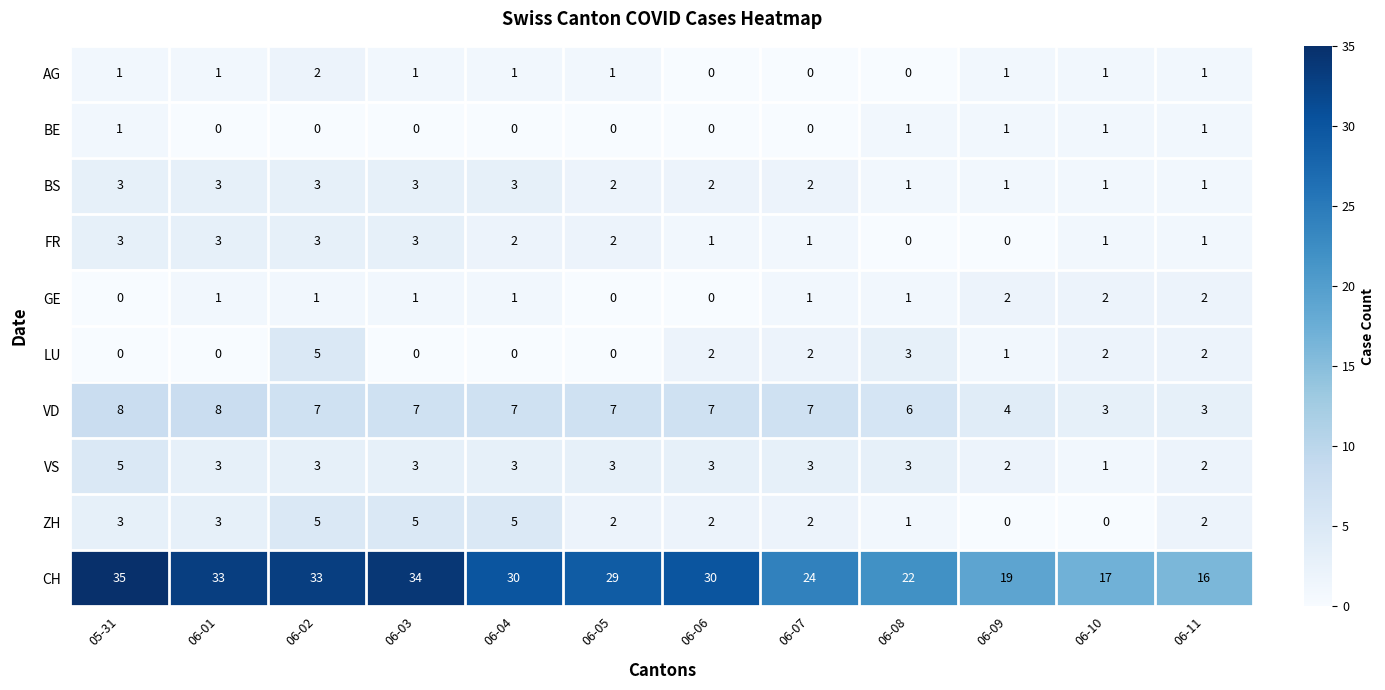

What is the maximum value shown in the chart?

35